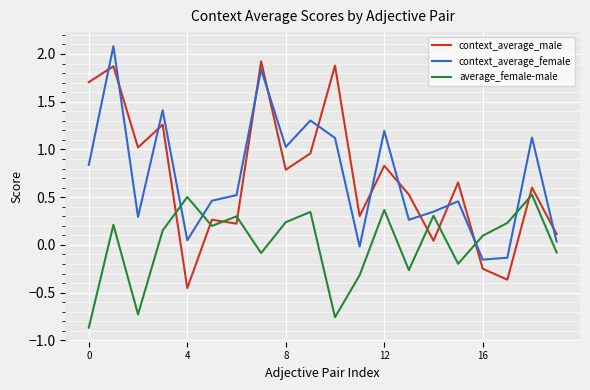

What is the greatest value displayed?

2.1